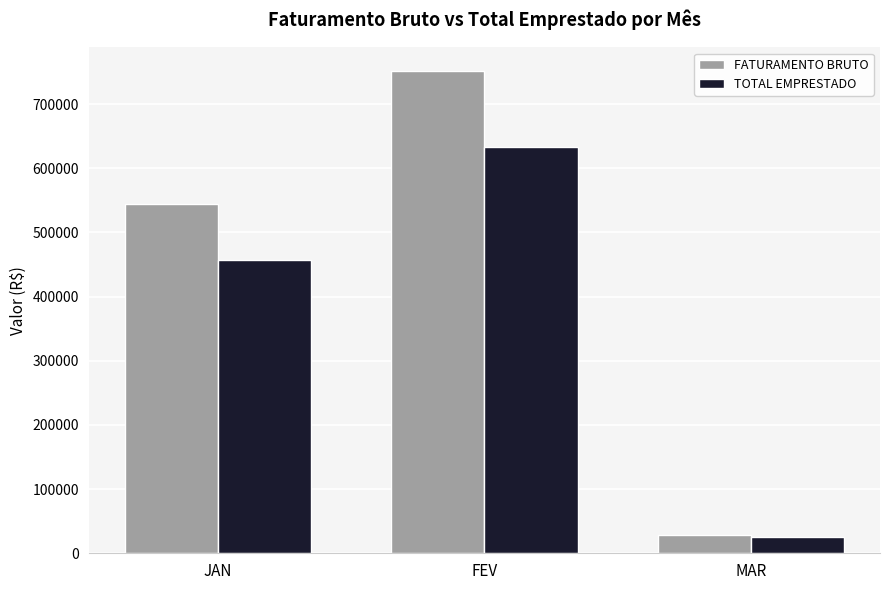

What is the difference between the maximum and minimum values in the TOTAL EMPRESTADO series?

608084.0